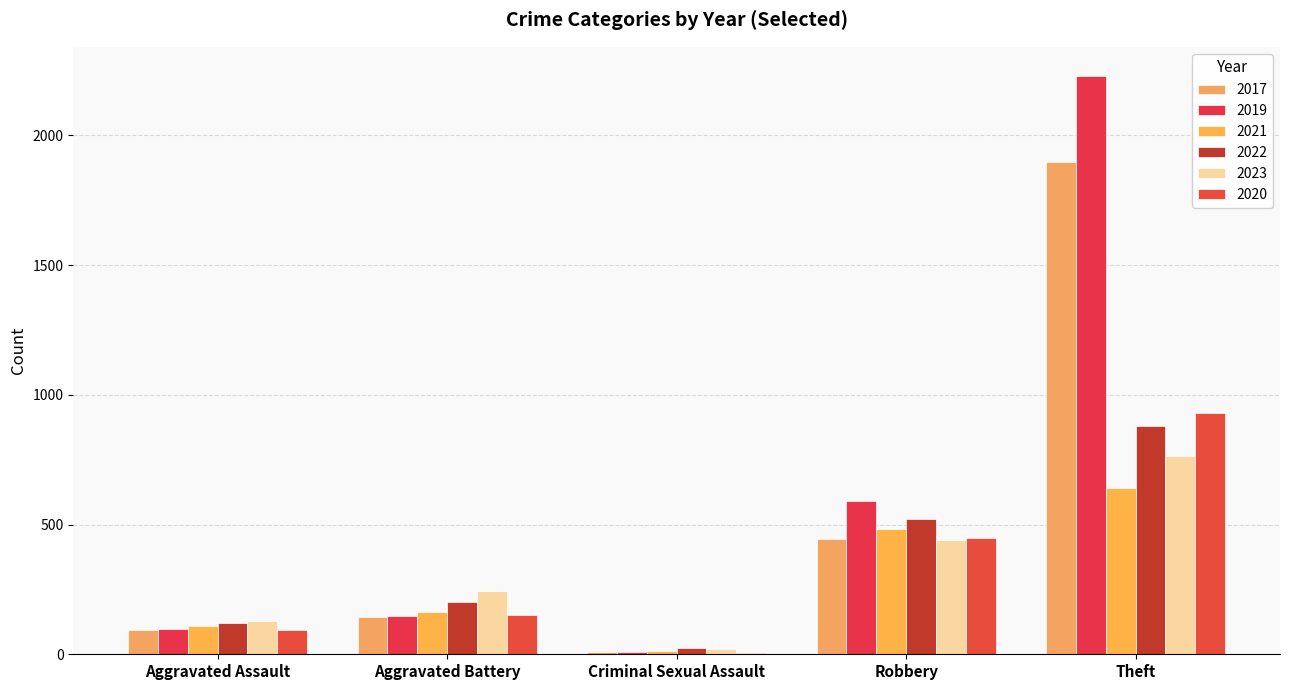

Reading left to right, list all the values displayed in this chart.

2021: Aggravated Assault=110	Aggravated Battery=163	Criminal Sexual Assault=14	Robbery=484	Theft=642
2019: Aggravated Assault=98	Aggravated Battery=148	Criminal Sexual Assault=8	Robbery=591	Theft=2230
2017: Aggravated Assault=95	Aggravated Battery=142	Criminal Sexual Assault=8	Robbery=446	Theft=1896
2022: Aggravated Assault=121	Aggravated Battery=202	Criminal Sexual Assault=24	Robbery=521	Theft=880
2023: Aggravated Assault=130	Aggravated Battery=244	Criminal Sexual Assault=22	Robbery=440	Theft=764
2020: Aggravated Assault=94	Aggravated Battery=150	Criminal Sexual Assault=3	Robbery=450	Theft=930